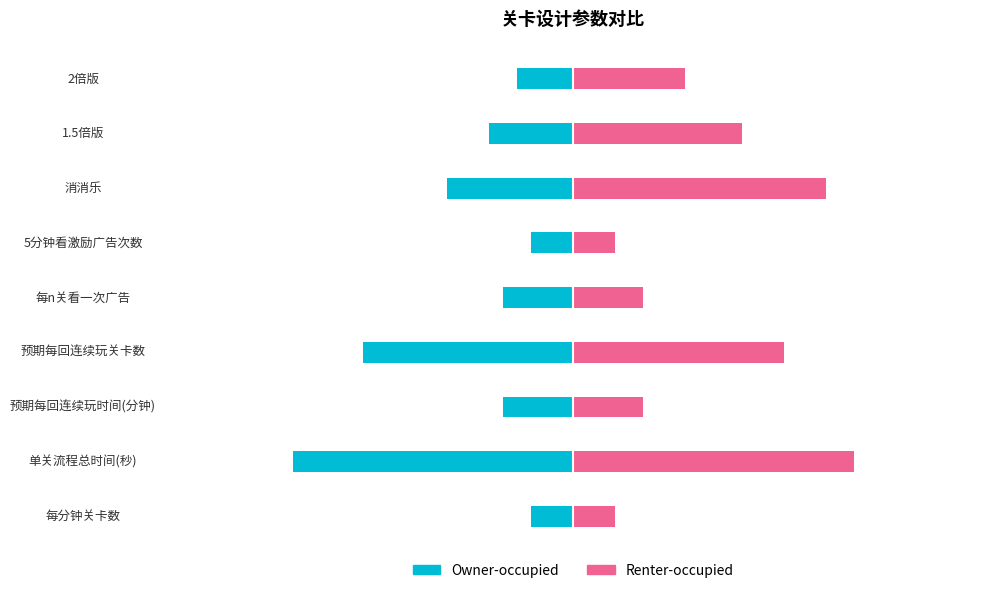

What is the smallest value displayed?

-20